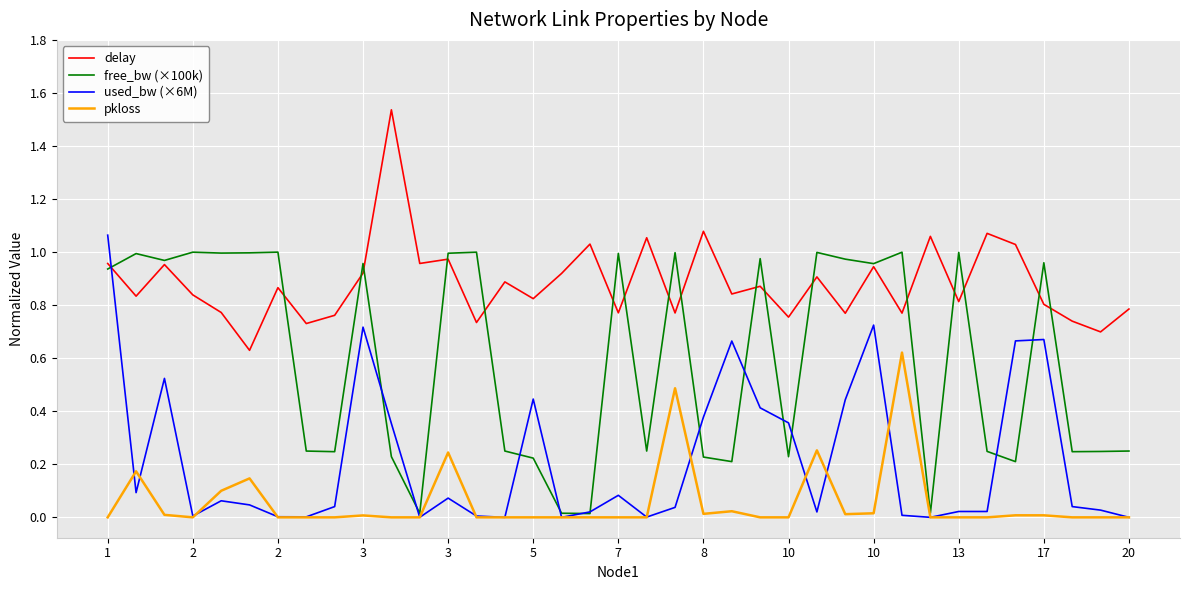

How many lines are shown in the chart?

4